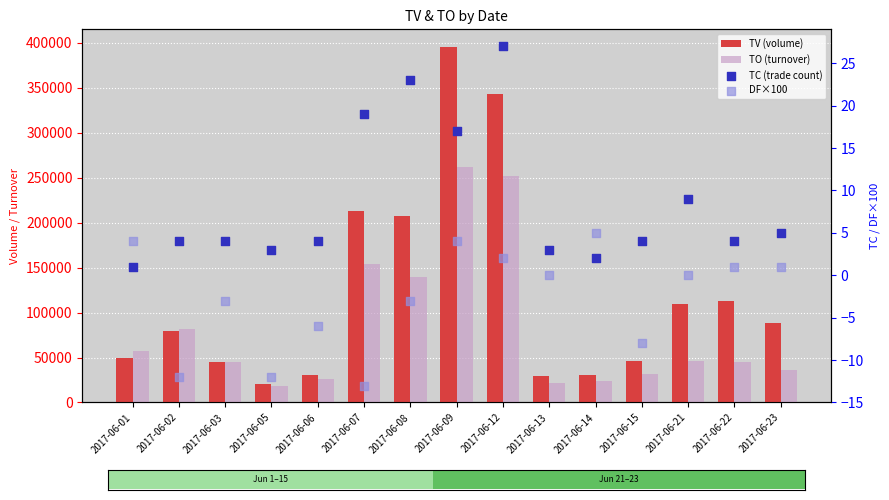

What is the total value across all series at 2017-06-21?

155439